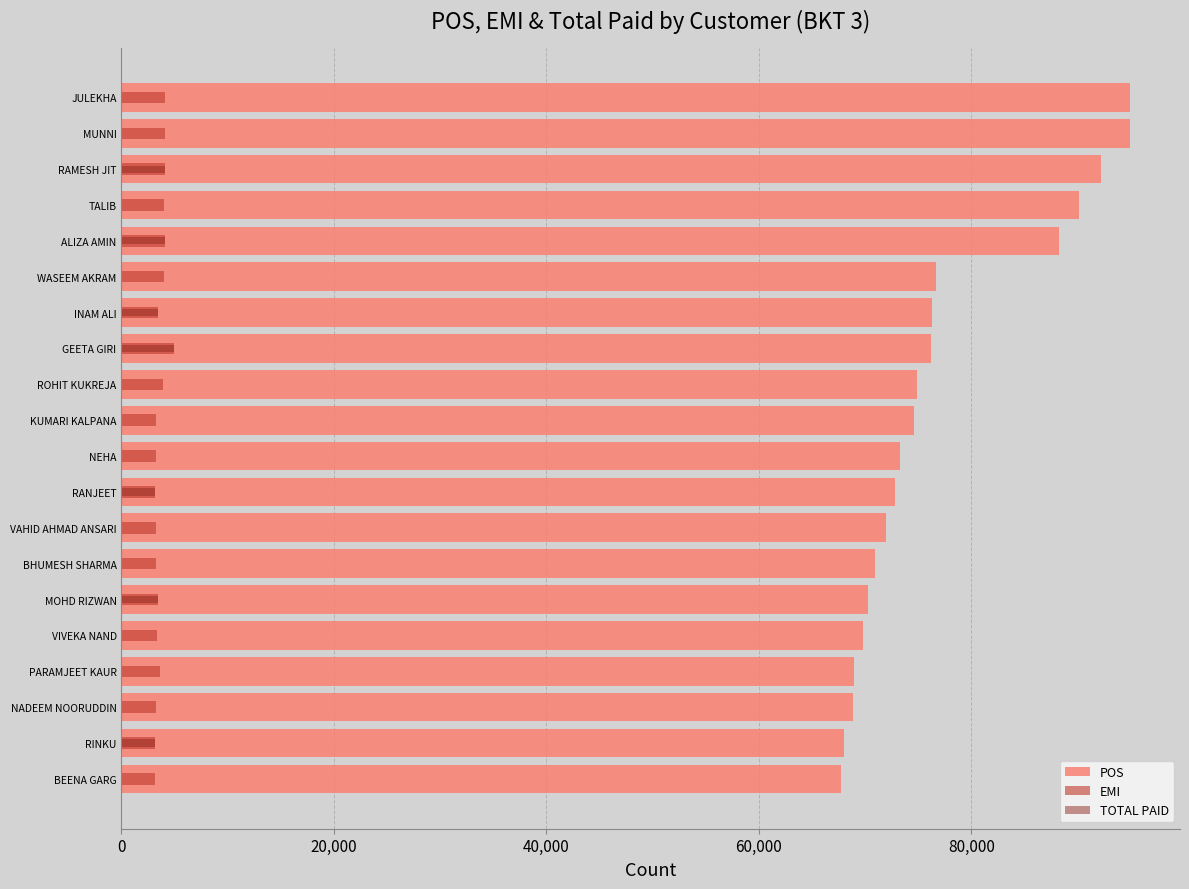

Is it true that EMI equals 6190.8 at ALIZA AMIN?

False